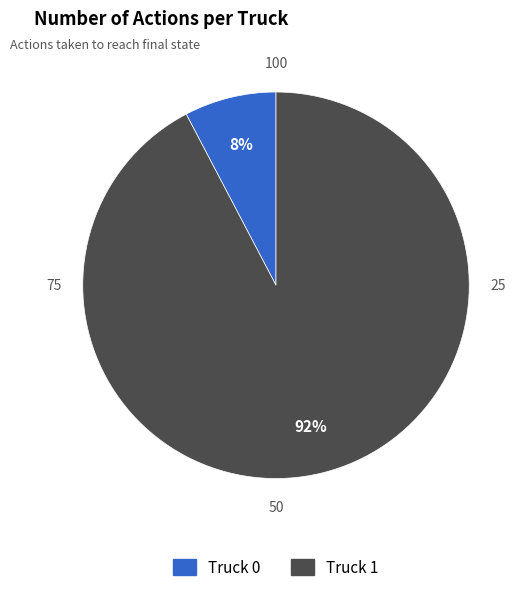

True or false: Truck 1 accounts for 99% of the total.

False